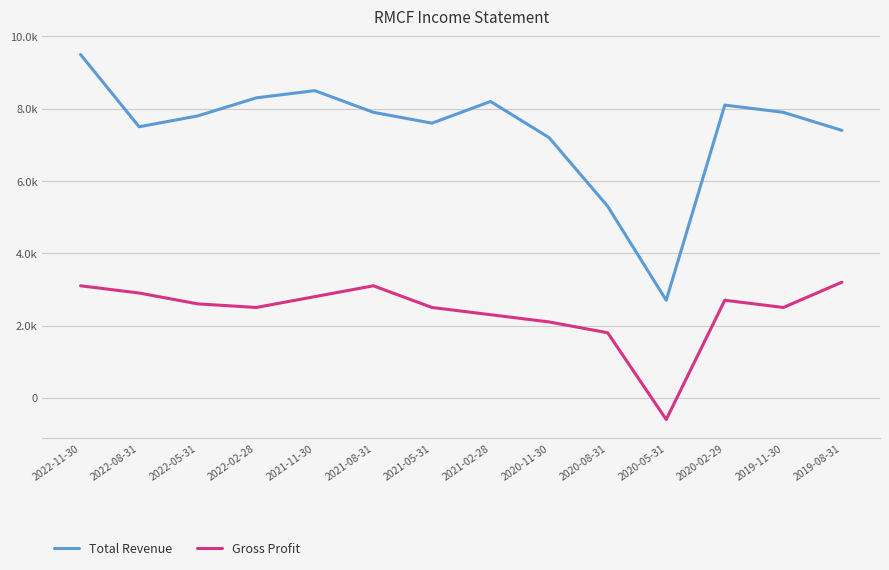

Rank the series at 2021-08-31 from highest to lowest value.

Total Revenue, Gross Profit